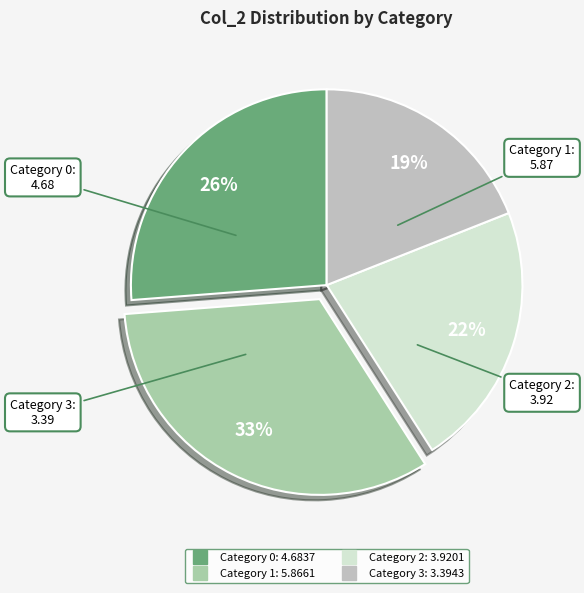

Which slice is the smallest?

3